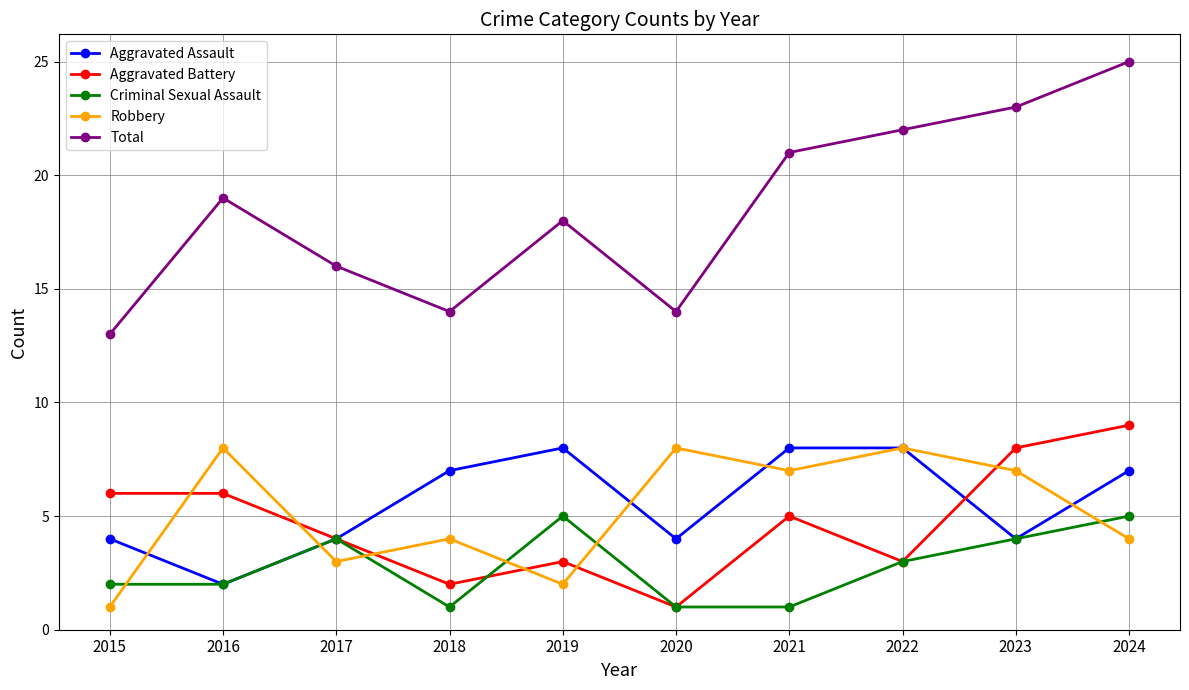

The Criminal Sexual Assault series shows 2 at 2019. True or false?

False